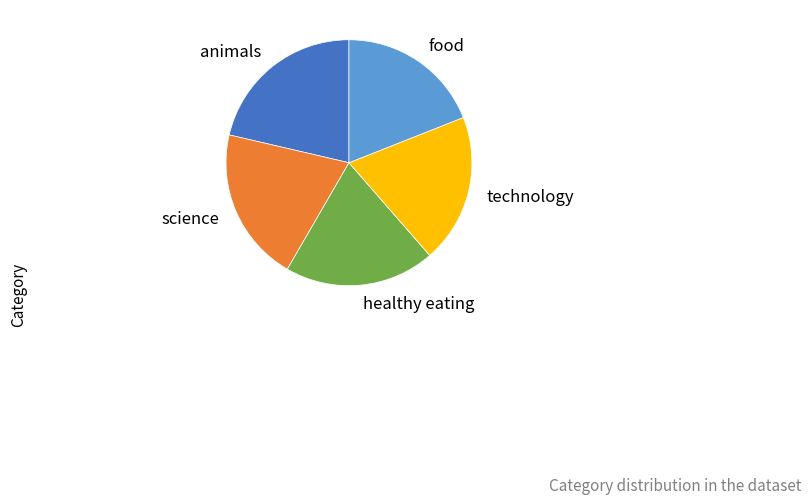

Is there any slice that represents more than half of the pie?

No